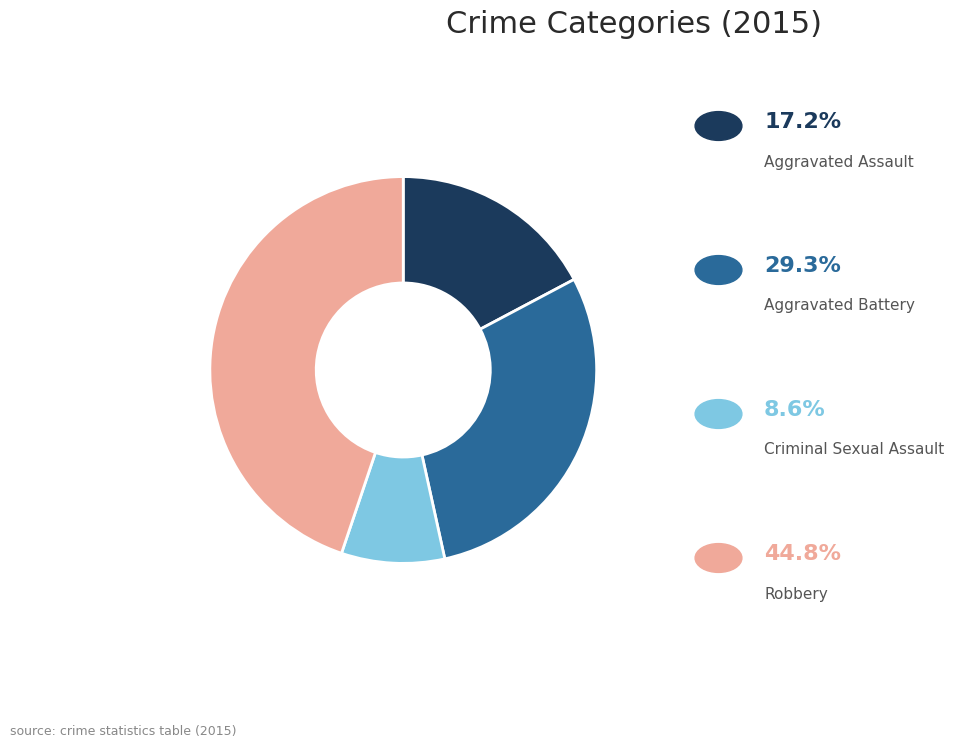

Is there a majority slice in this chart?

No